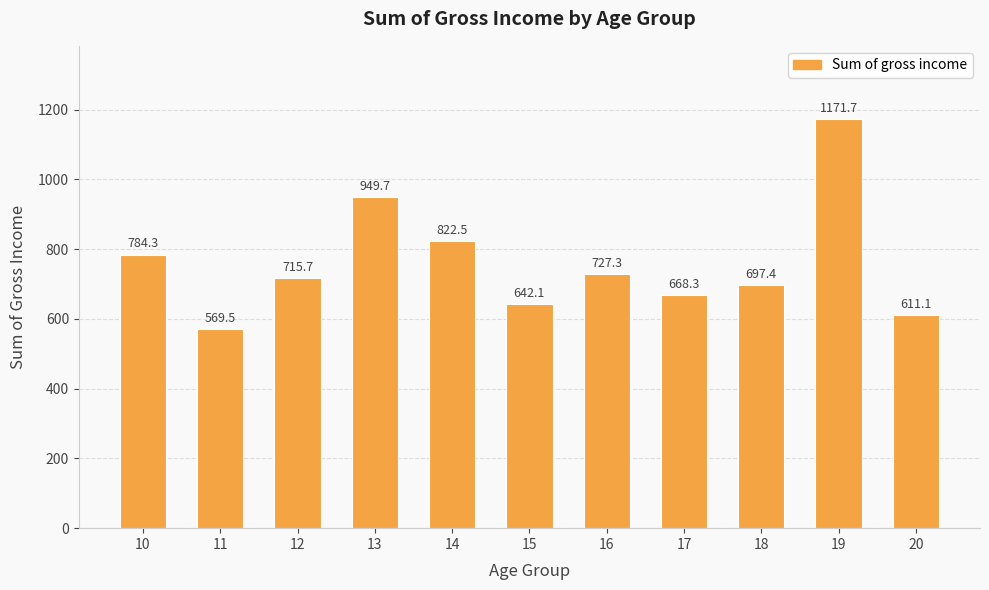

What is the sum of the values at 12 and 16?

1443.0